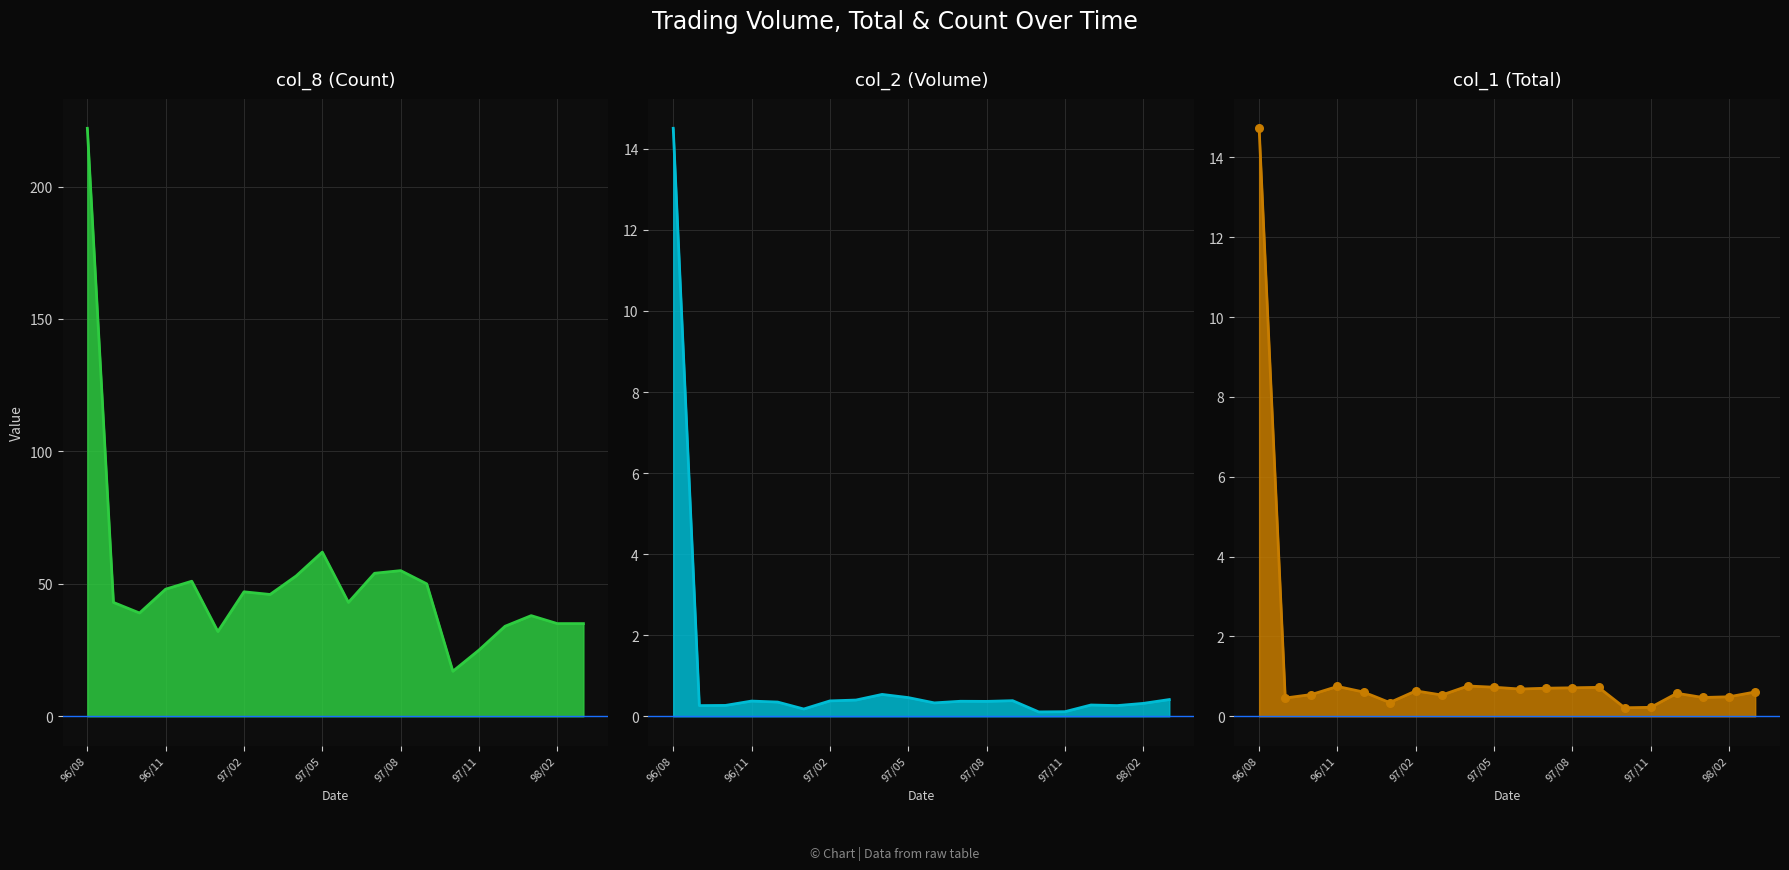

Which series has the largest total across all categories?

col_8 (Count)